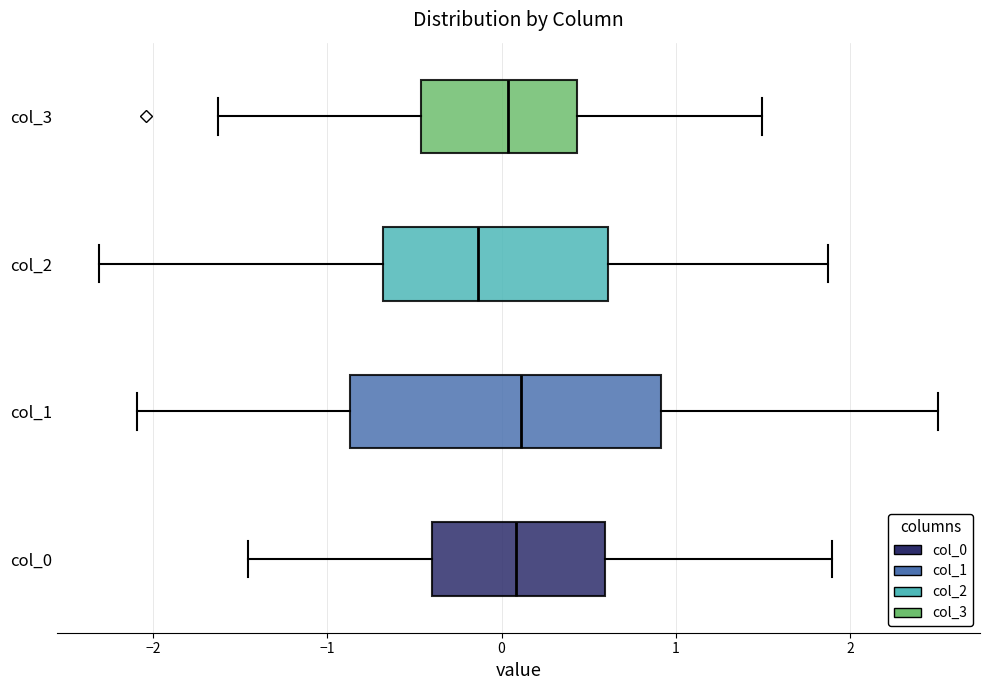

Where is the left edge of the box for col_1 on the x-axis? The values are not printed on the chart, so give them approximately, as read against the axis.

-0.9